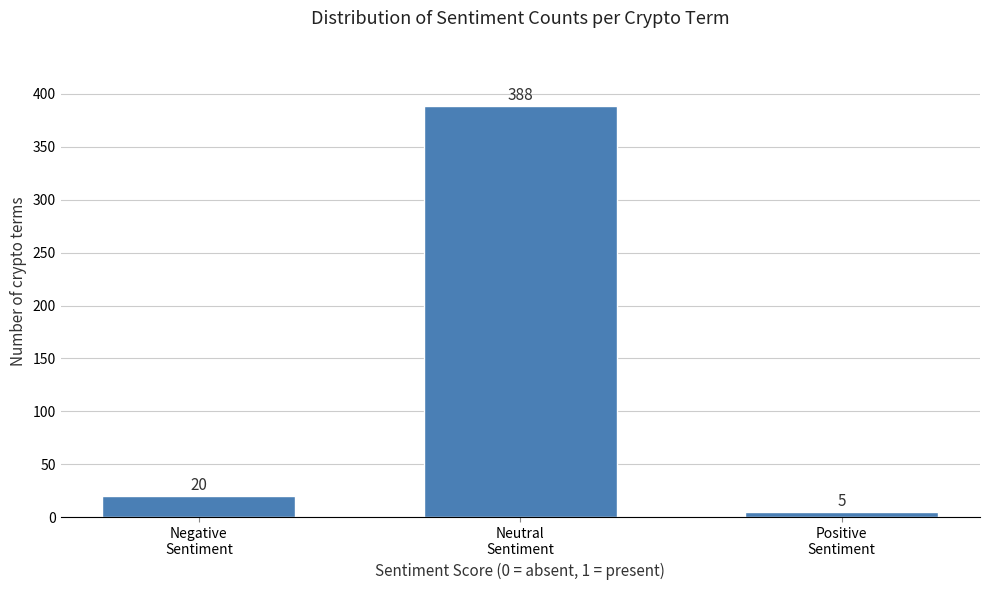

Reading left to right, transcribe all the data shown in this chart.

20	388	5